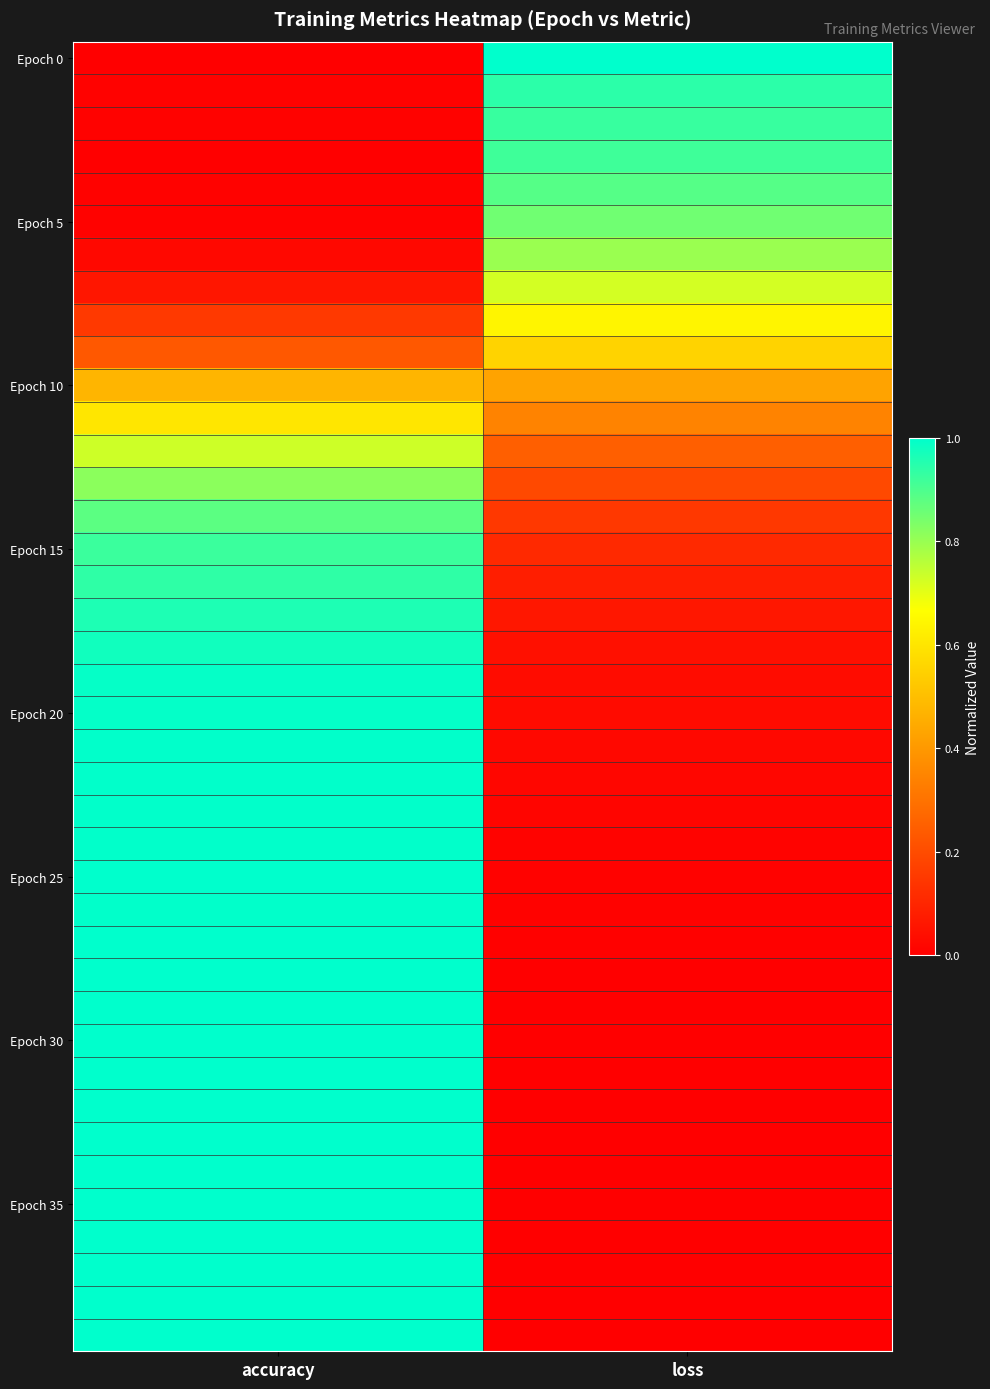

Which series has the largest range (max minus min)?

Epoch 0